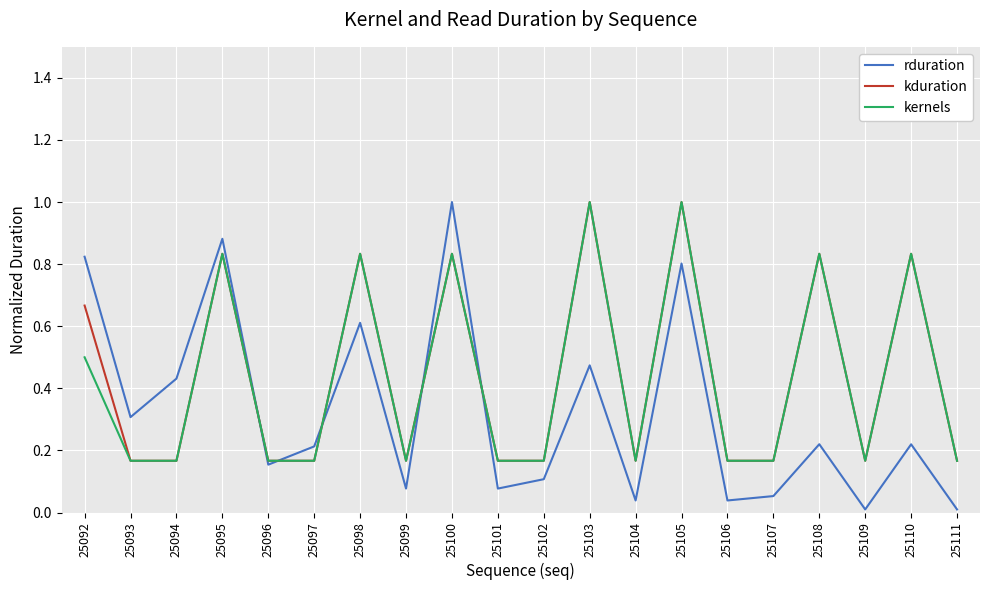

At which category is the sum across all series the highest?

25105